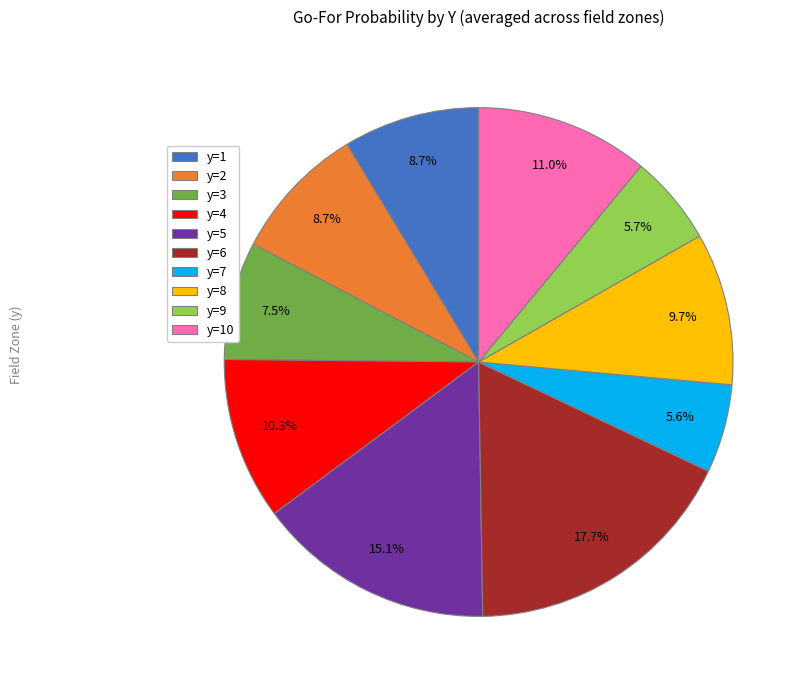

Which has a higher value, y=6 or y=3?

y=6